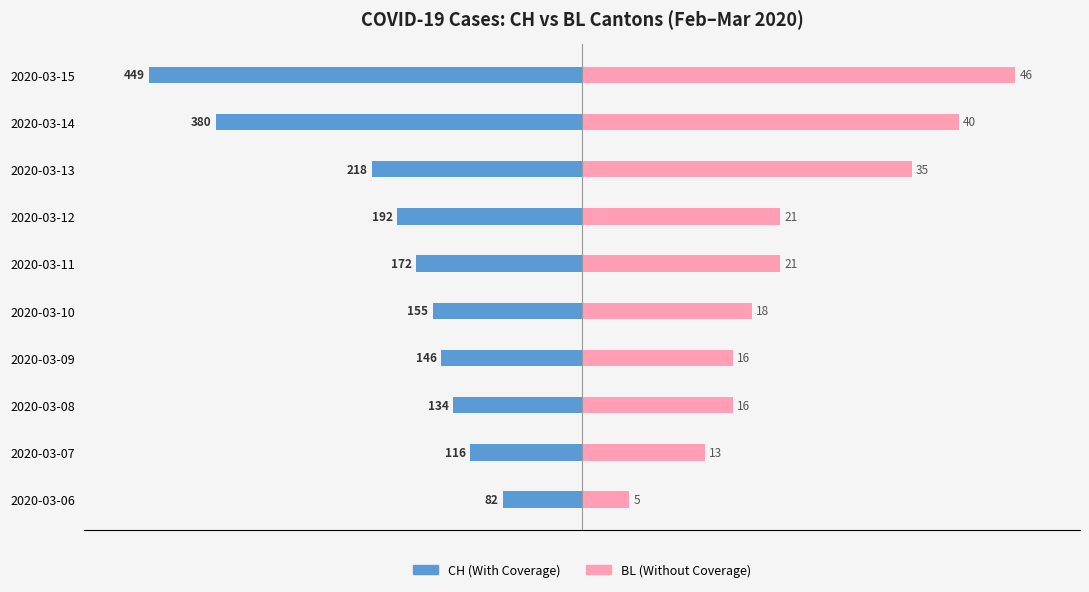

What position from the right is −150?

10